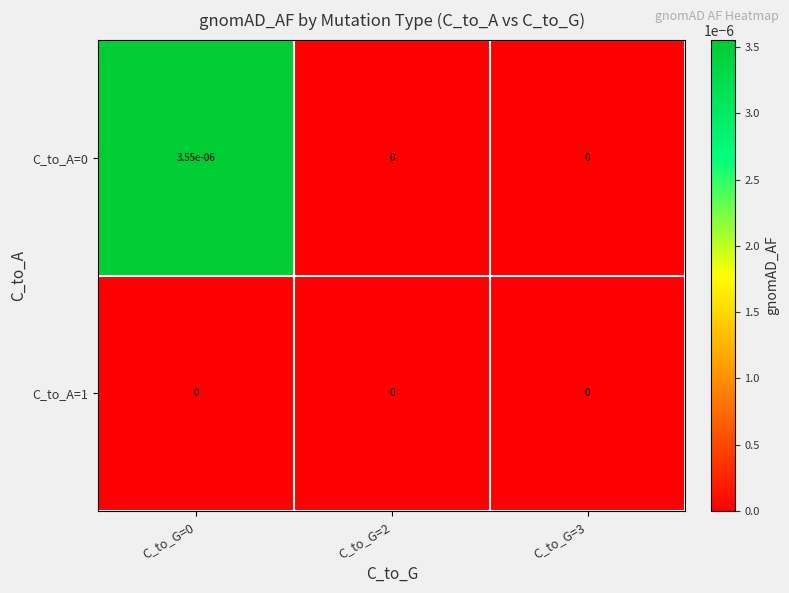

How many data points does each series have?

3